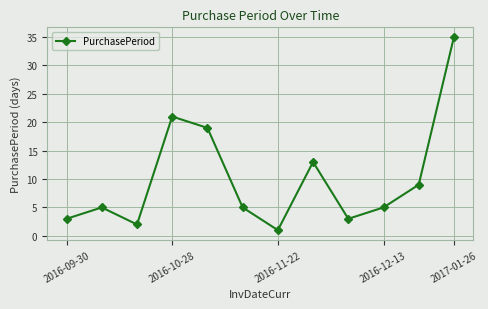

How many categories are shown in the chart?

12